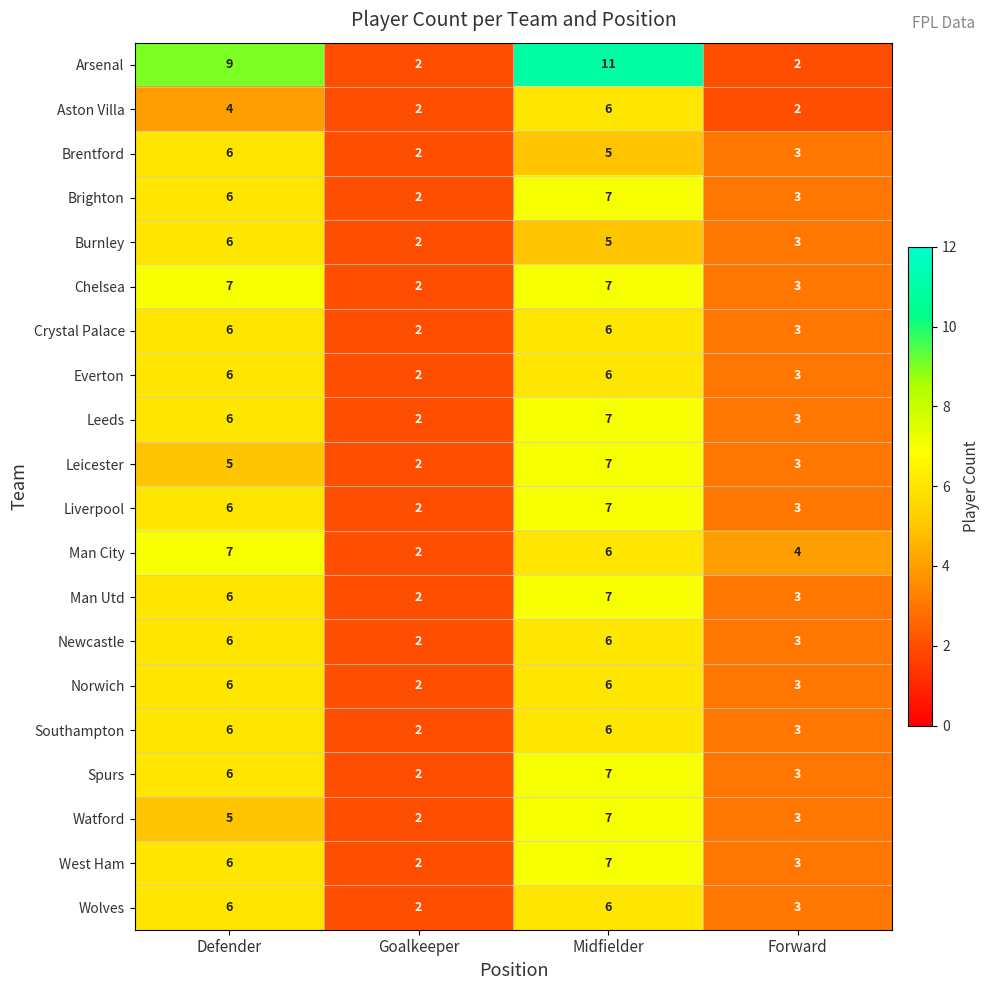

The value of Arsenal at Defender is 9. True or false?

True